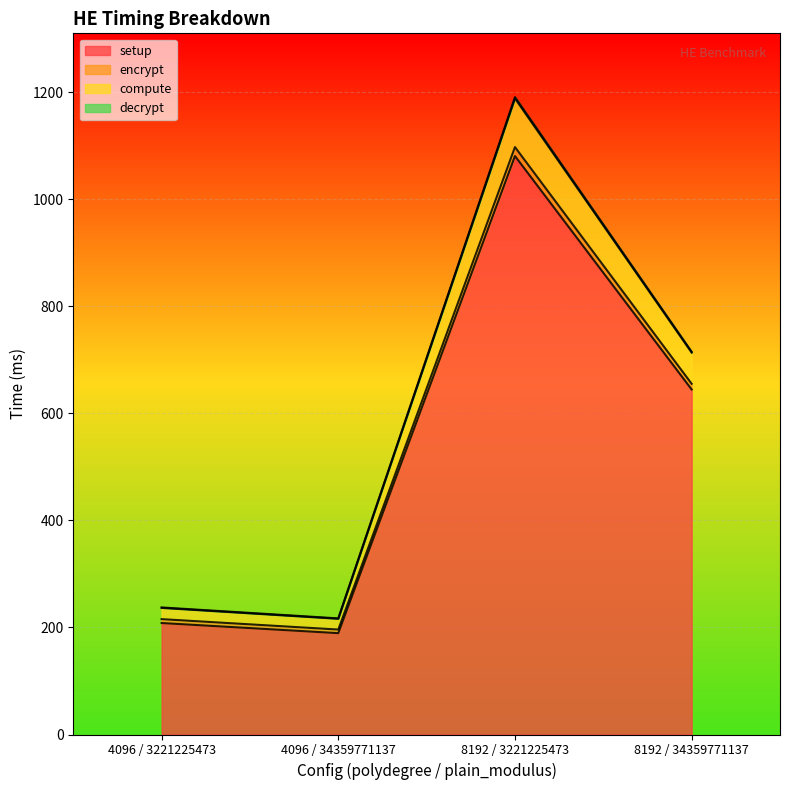

Which category has the highest value in the setup series?

8192 / 3221225473